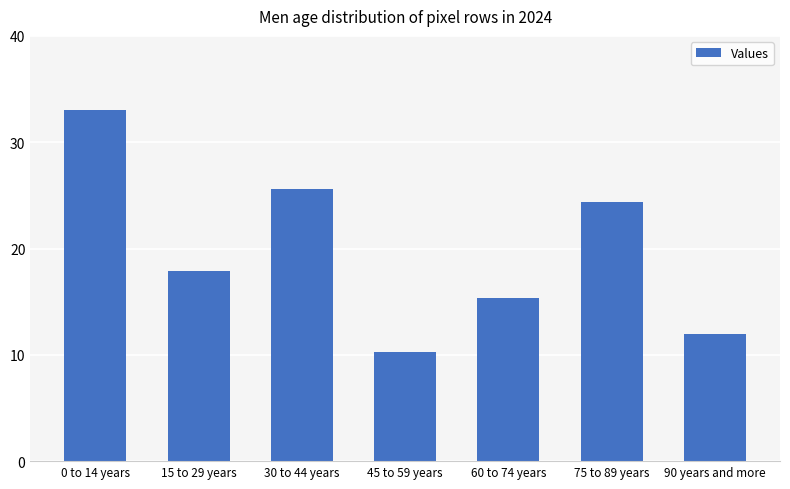

What is the change in value from 30 to 44 years to 90 years and more?

-13.6